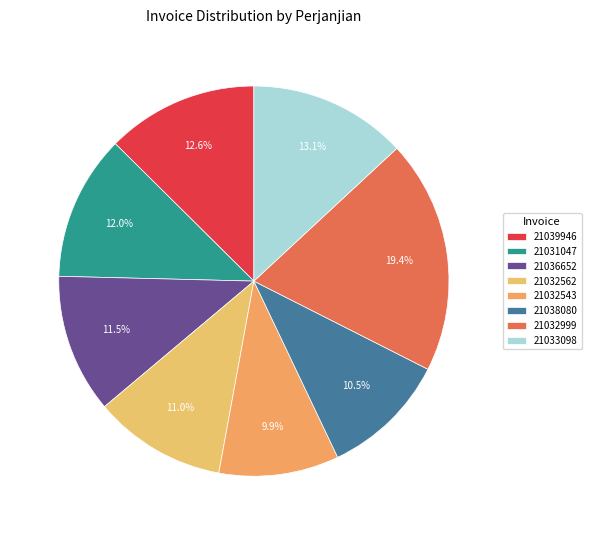

Count the number of slices in the pie.

8